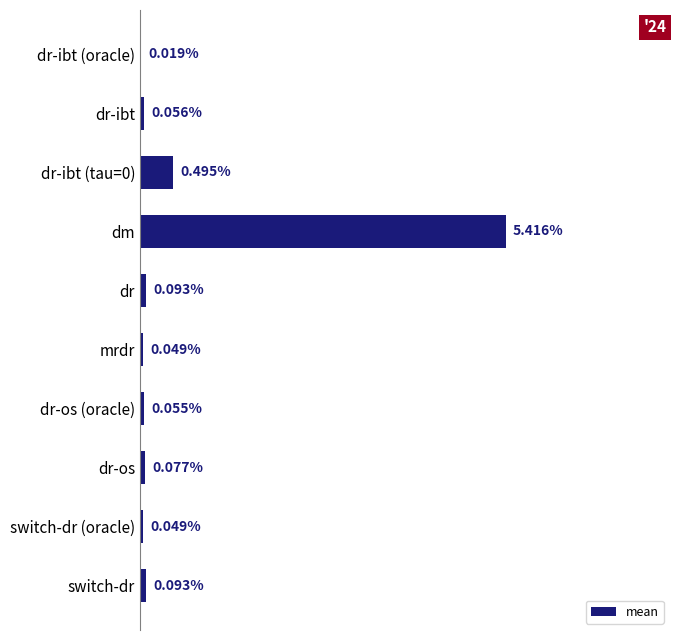

Which has a higher value, dr-ibt or dr-ibt (oracle)?

dr-ibt